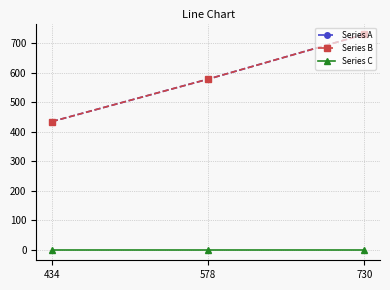

At how many categories does at least one series exceed 150?

3